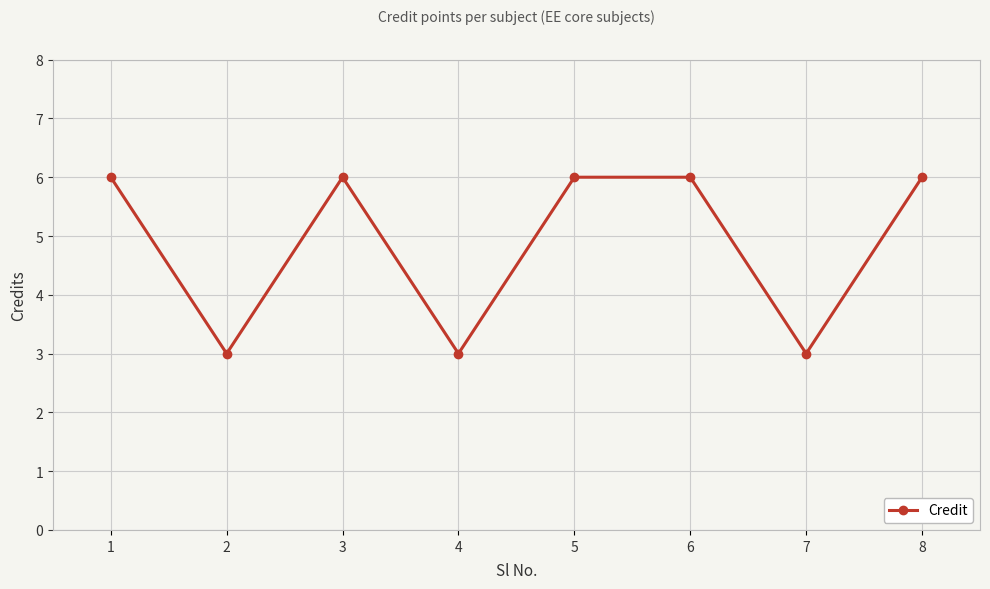

Reading right to left, extract all data points from this chart.

6	3	6	6	3	6	3	6